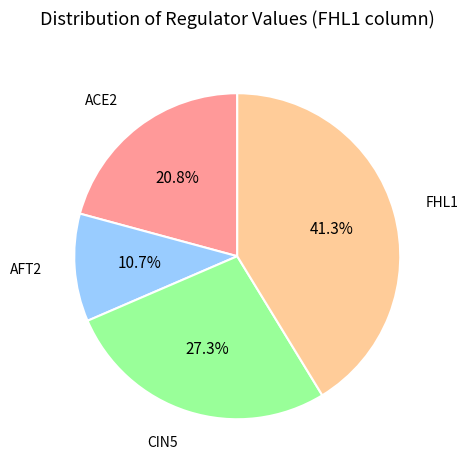

Is there a majority slice in this chart?

No